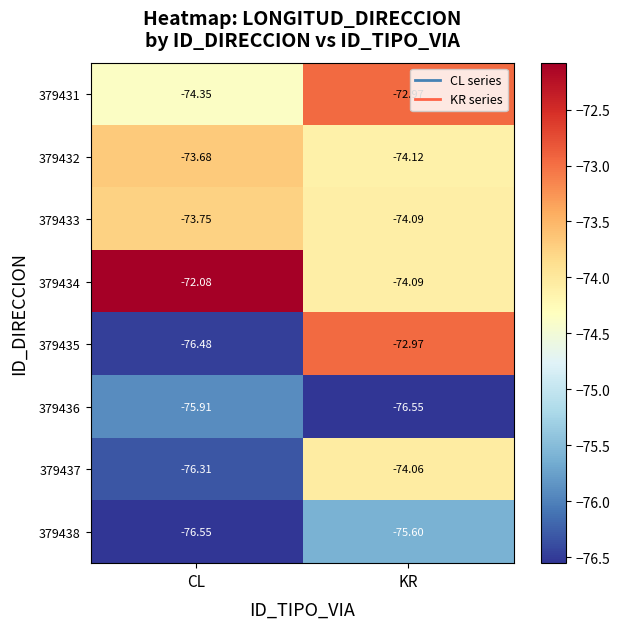

At which label does 379433 reach its minimum?

KR